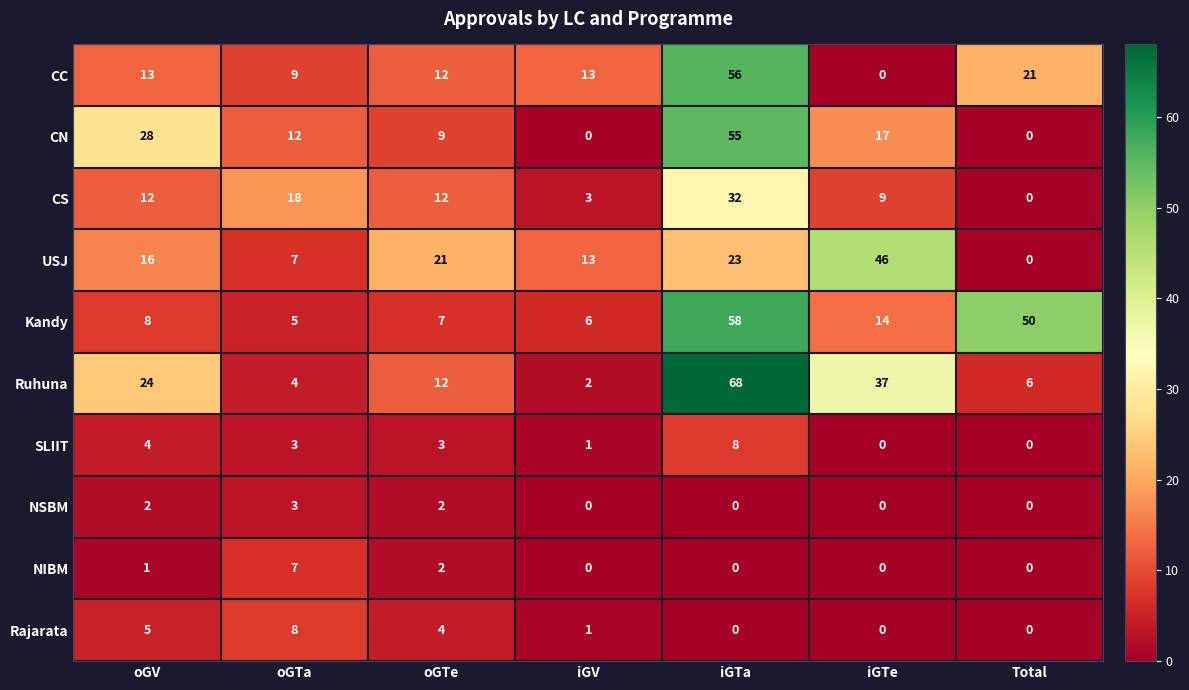

What is the spread (max minus min) of values at iGV?

13